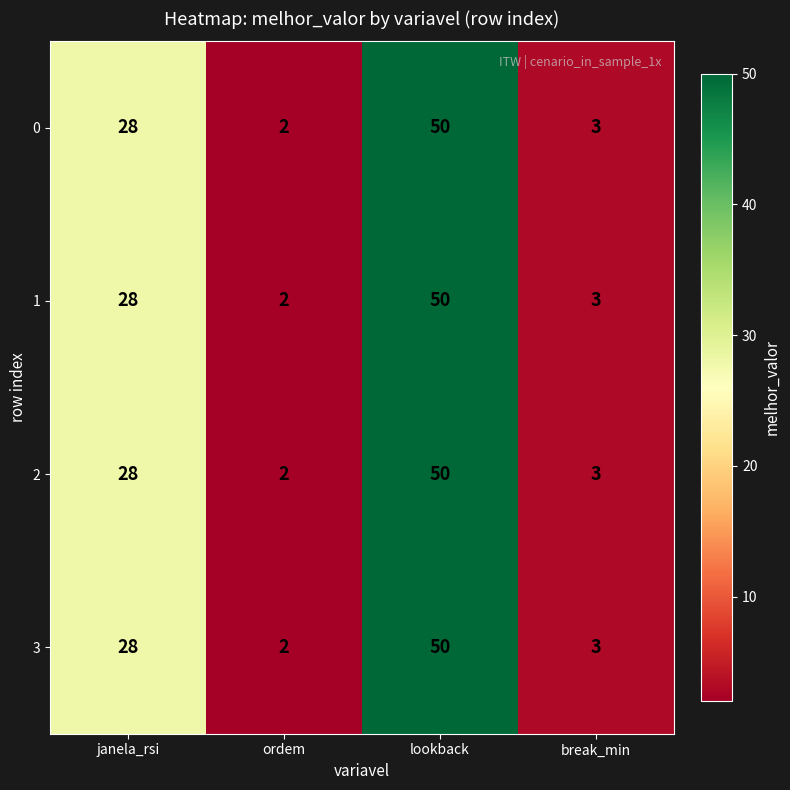

What is the sum of the 0 values at break_min and ordem?

5